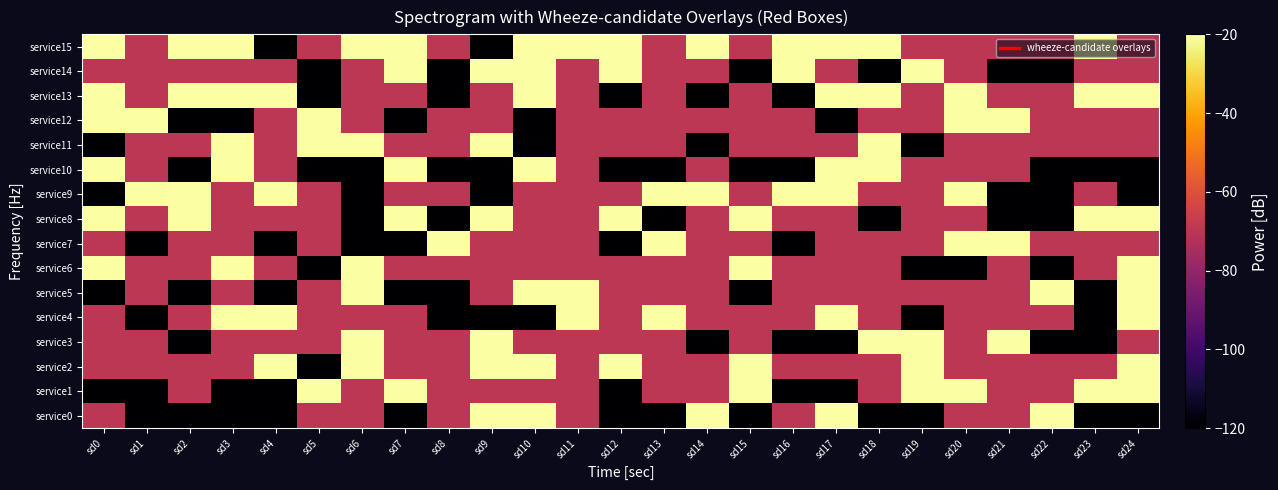

Which has a higher value, sd11 or sd24?

sd11